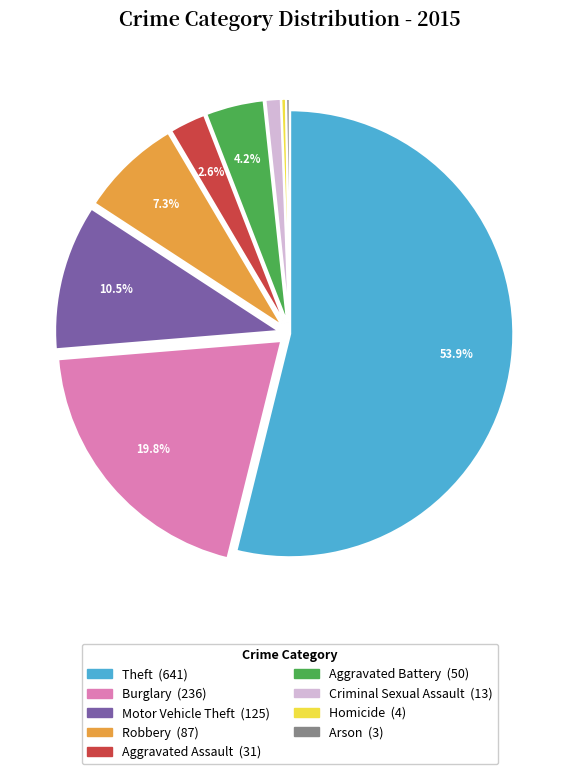

Which slice is the largest?

Theft